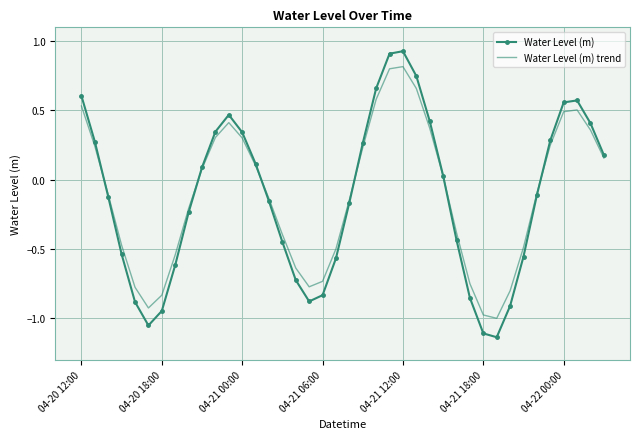

Which series has the largest range (max minus min)?

Water Level (m)